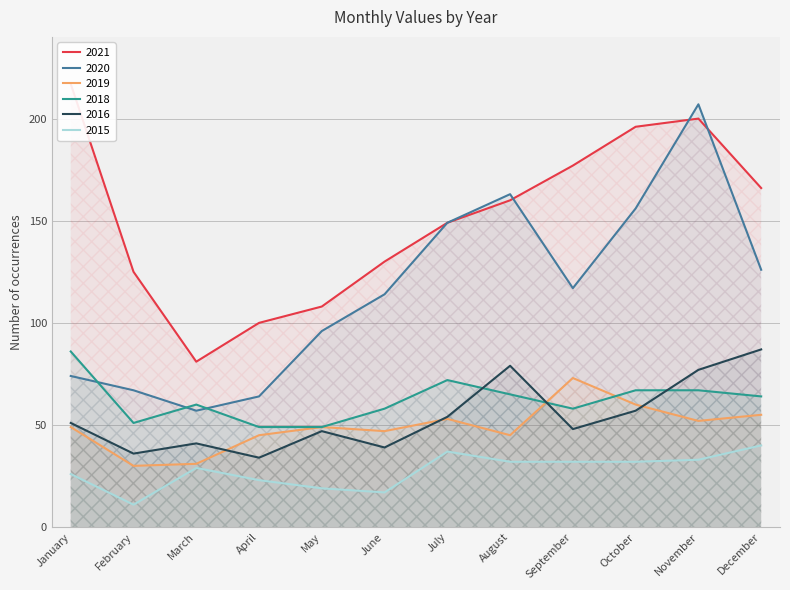

What are all the series names shown in the legend?

2015, 2020, 2021, 2016, 2019, 2018